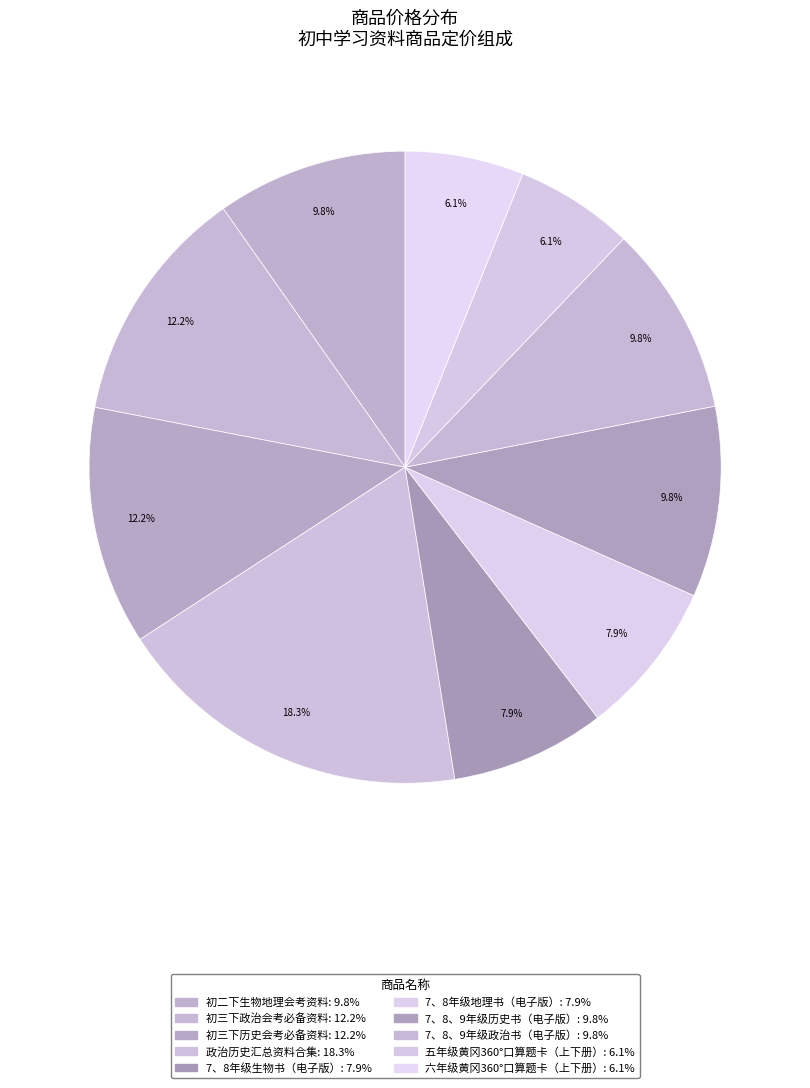

Is it true that 政治历史汇总资料合集 is 8% of the pie?

False